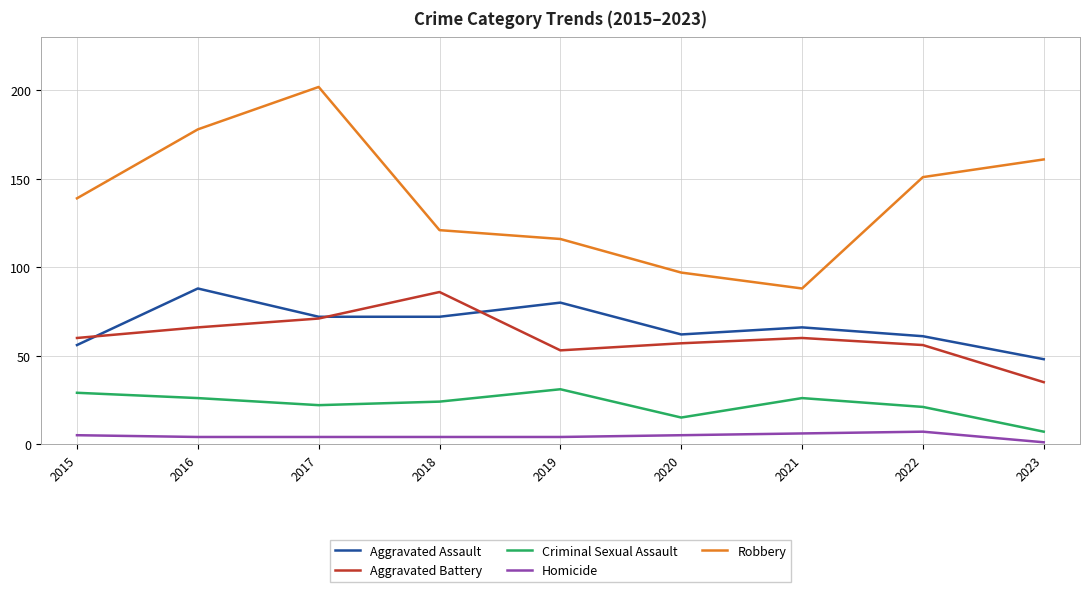

What is the average value of the Homicide series?

4